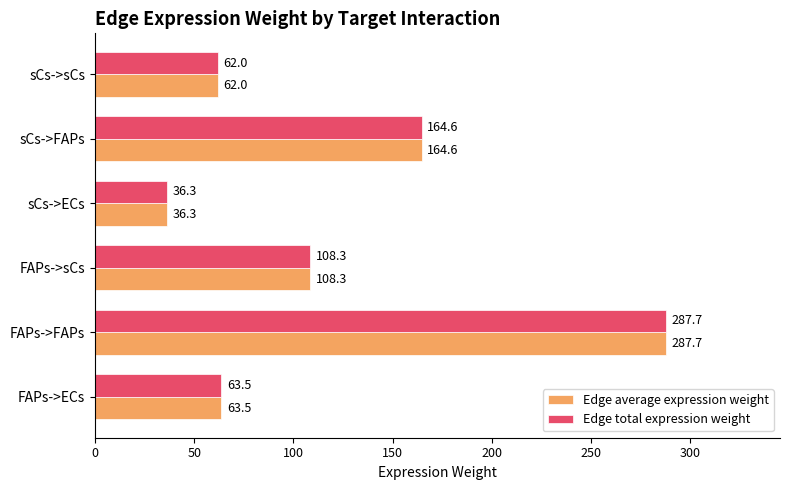

Which category has the lowest value across all series?

sCs->ECs